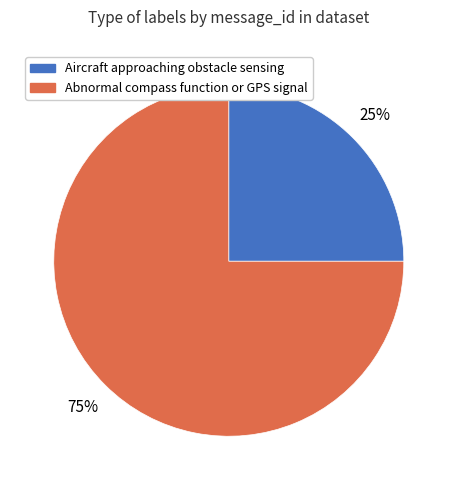

To the nearest percent, what is the difference between the largest and smallest slice percentages?

50%